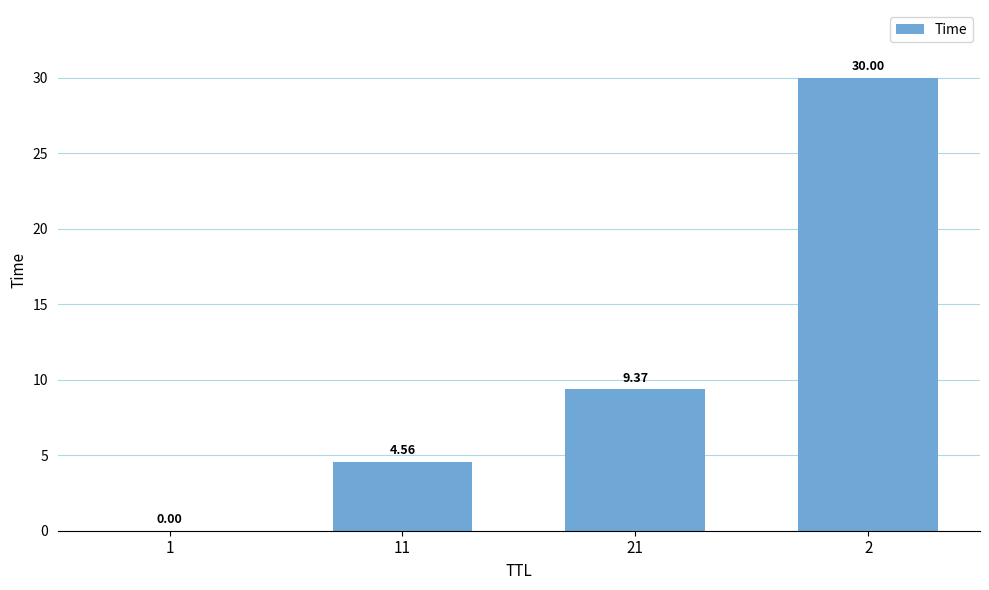

What is the greatest value displayed?

30.0